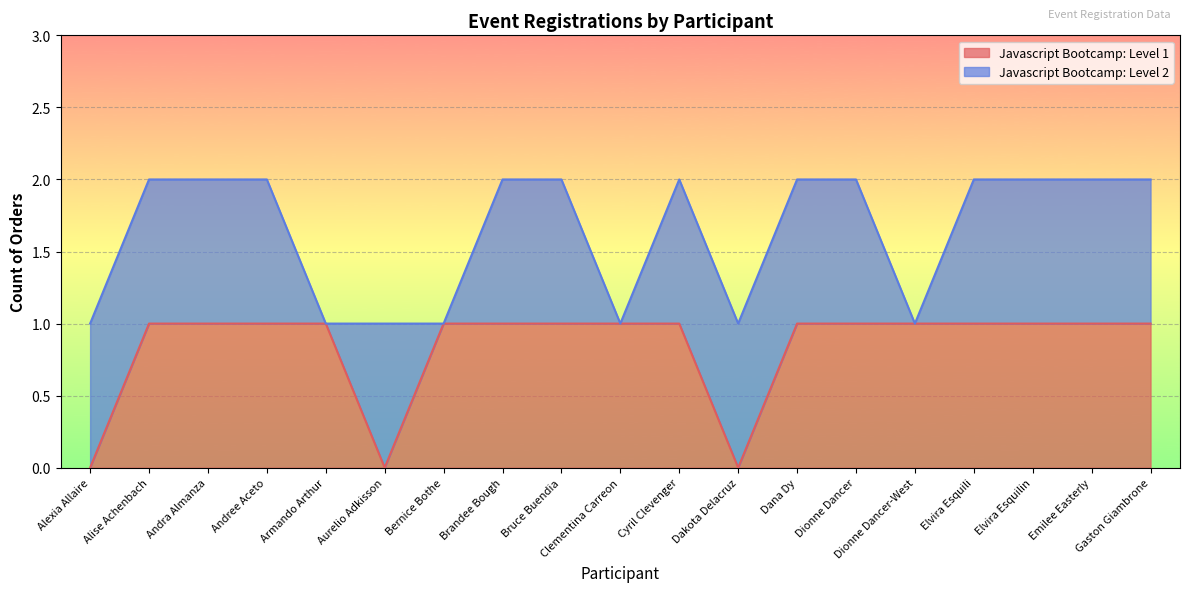

What is the sum of the values at Aurelio Adkisson and Andra Almanza?

1